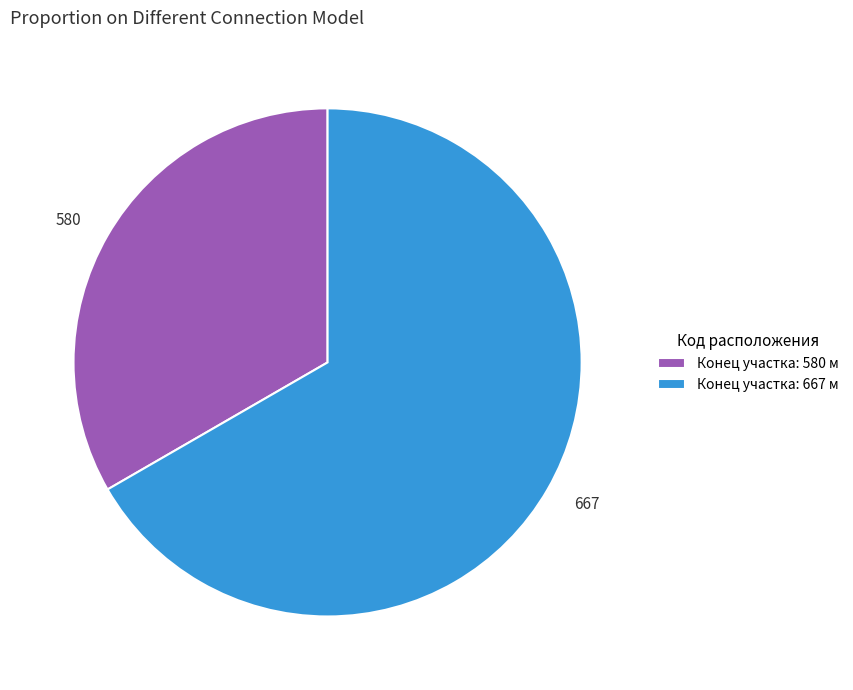

Which has a higher value, 667 or 580?

667